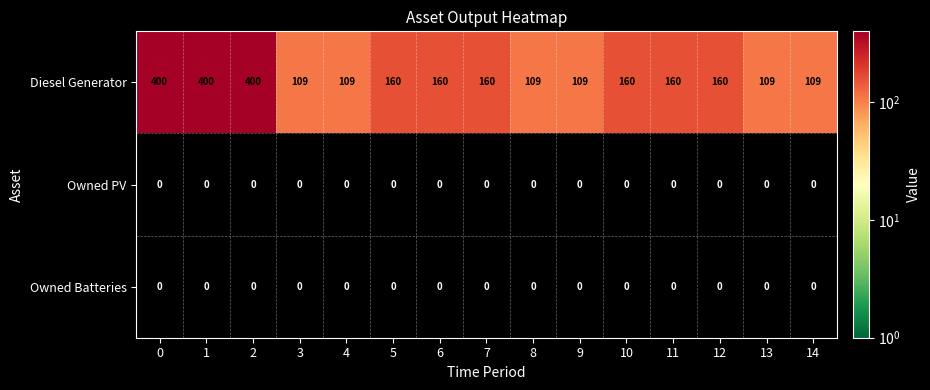

Is it true that Owned PV equals 0 at 12?

True